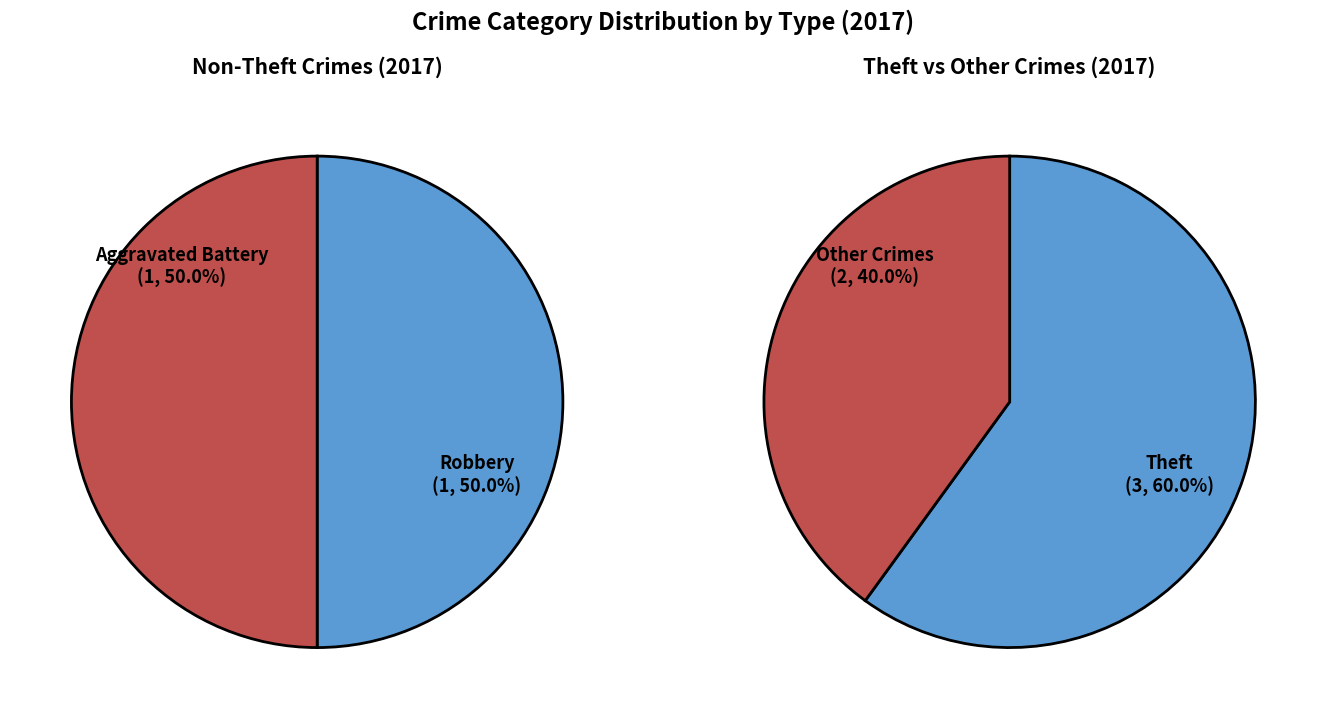

Between Robbery and Aggravated Assault, which is larger?

Robbery